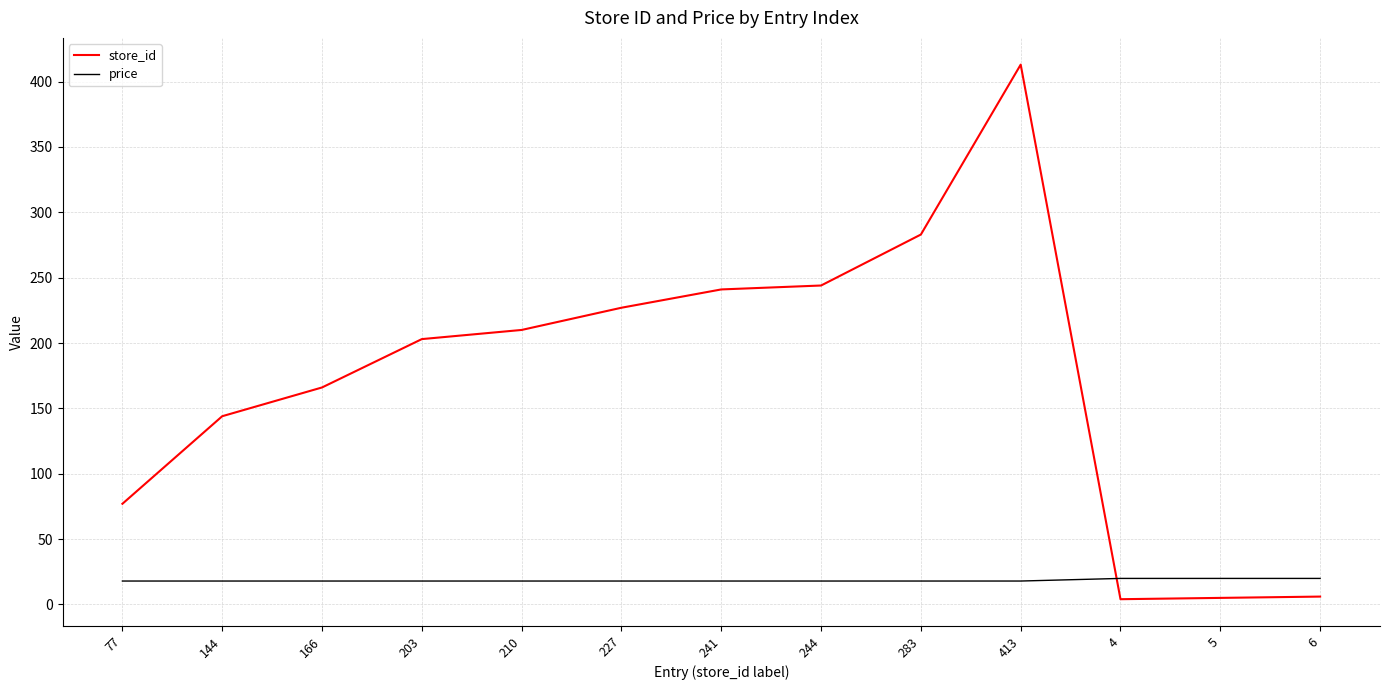

Between 283 and 5, which series saw the biggest shift?

store_id